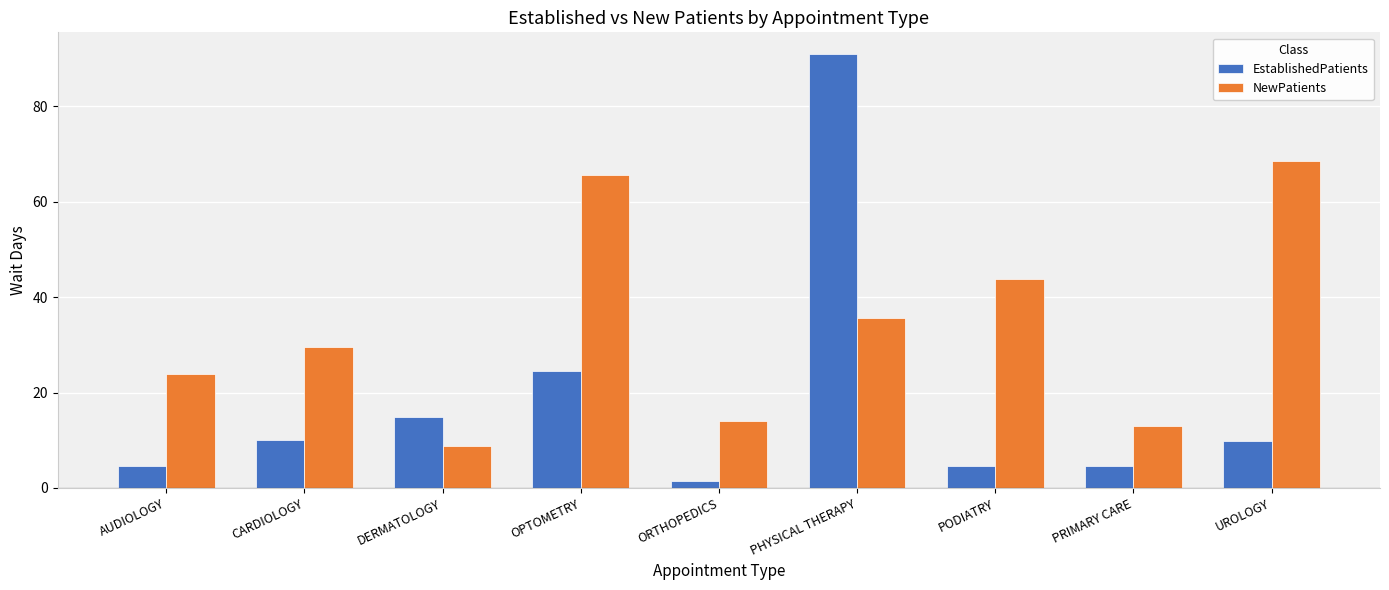

Rank the series by their maximum value, from lowest to highest.

NewPatients, EstablishedPatients